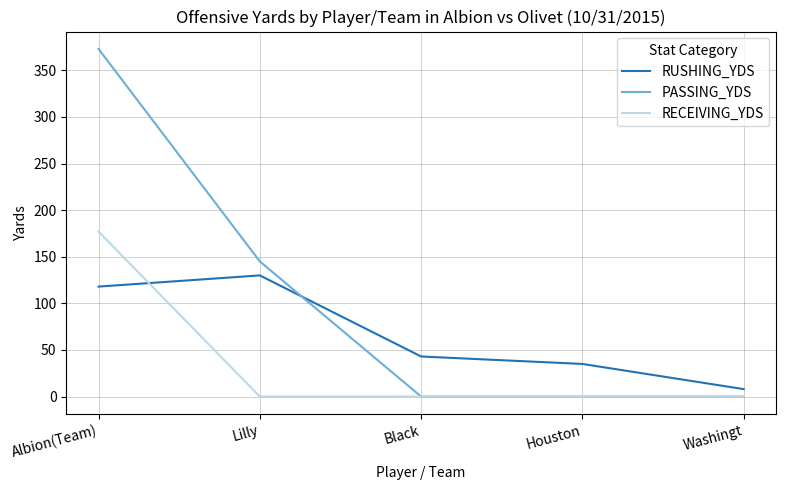

Rank the series by their average value, from lowest to highest.

RECEIVING_YDS, RUSHING_YDS, PASSING_YDS